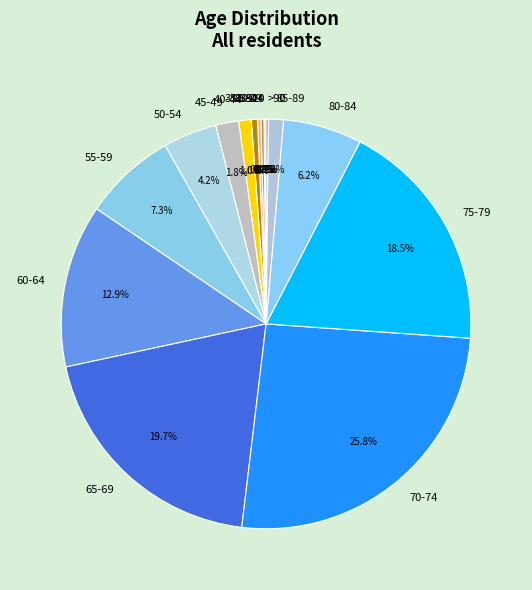

True or false: 55-59 accounts for 1% of the total.

False